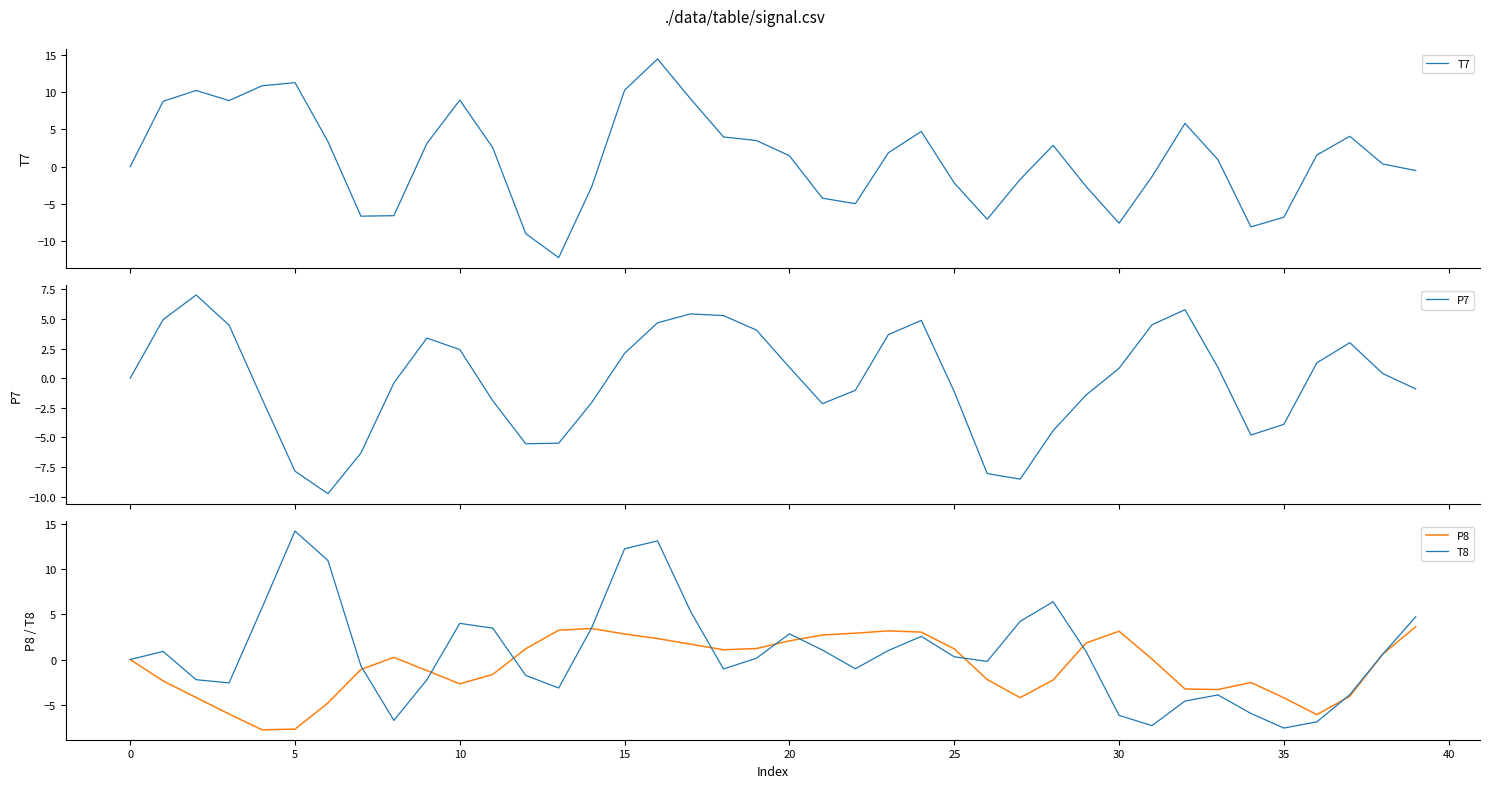

Is it true that P8 equals 2.1 at 20?

True